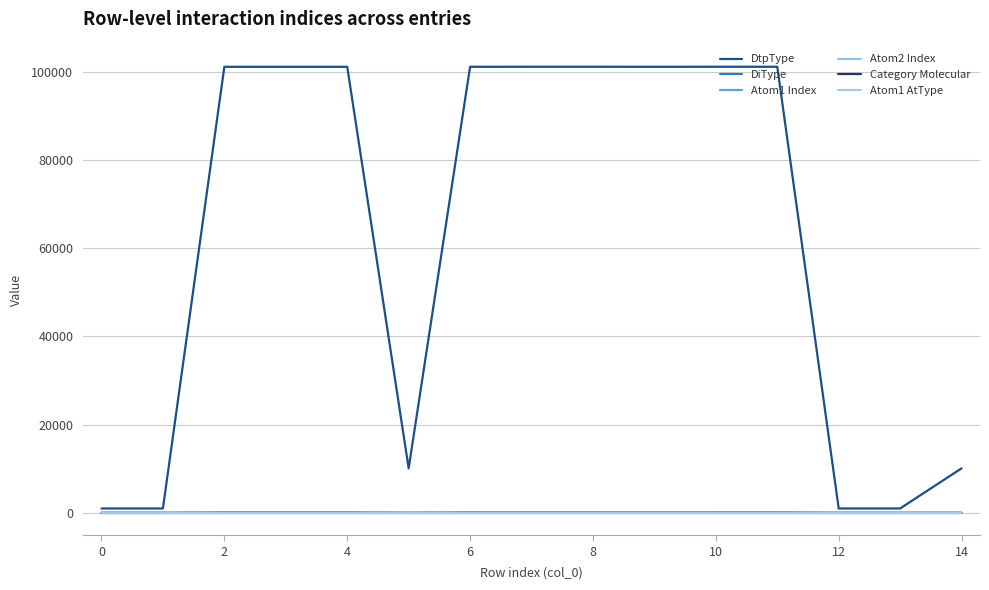

Where is Atom2 Index nearest to the value 3?

2